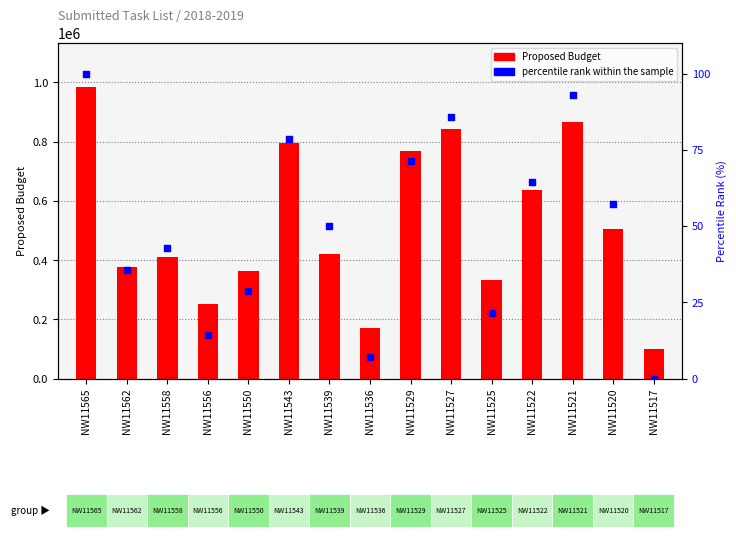

Which series has the largest Y range (max minus min)?

Proposed Budget